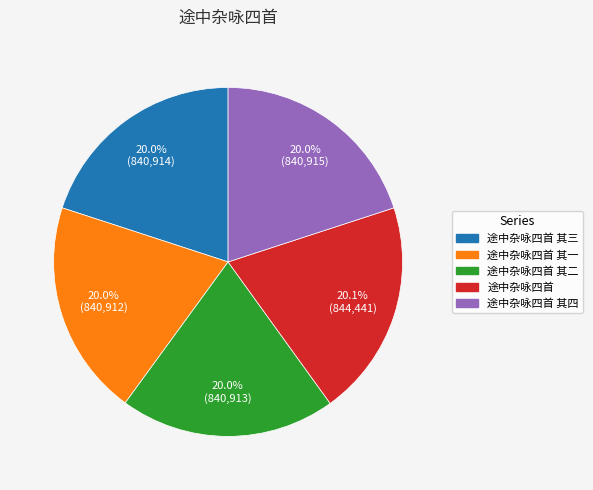

Is there any slice that represents more than half of the pie?

No